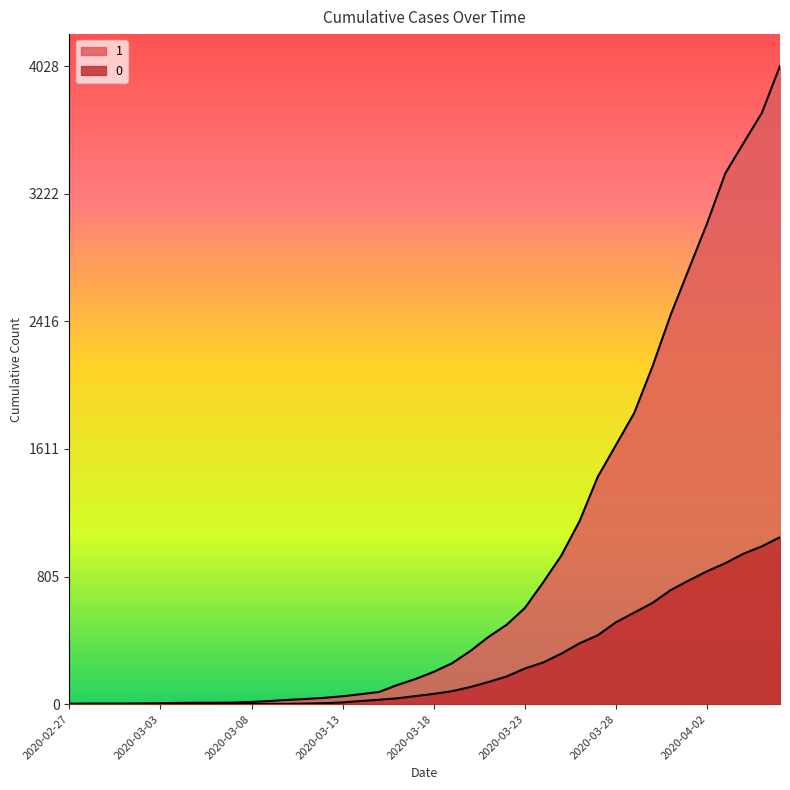

Which has a higher value, 2020-03-22 or 2020-03-17?

2020-03-22